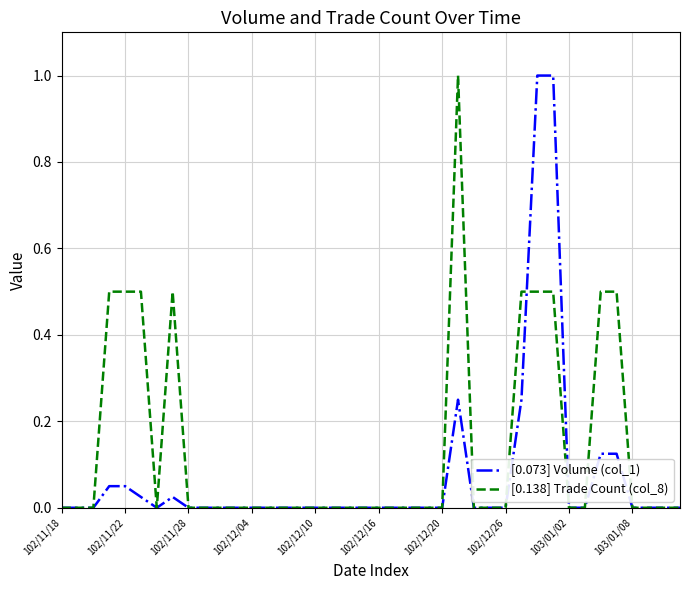

What is the highest value of the [0.073] Volume (col_1) series?

1.0